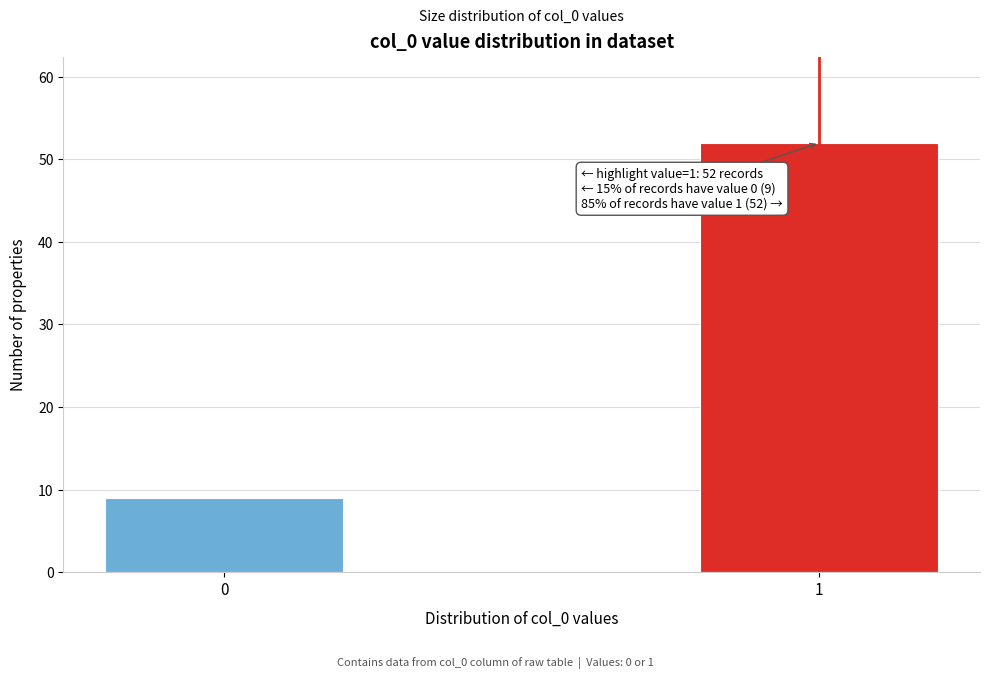

Reading left to right, extract all data points from this chart.

0=9	1=52